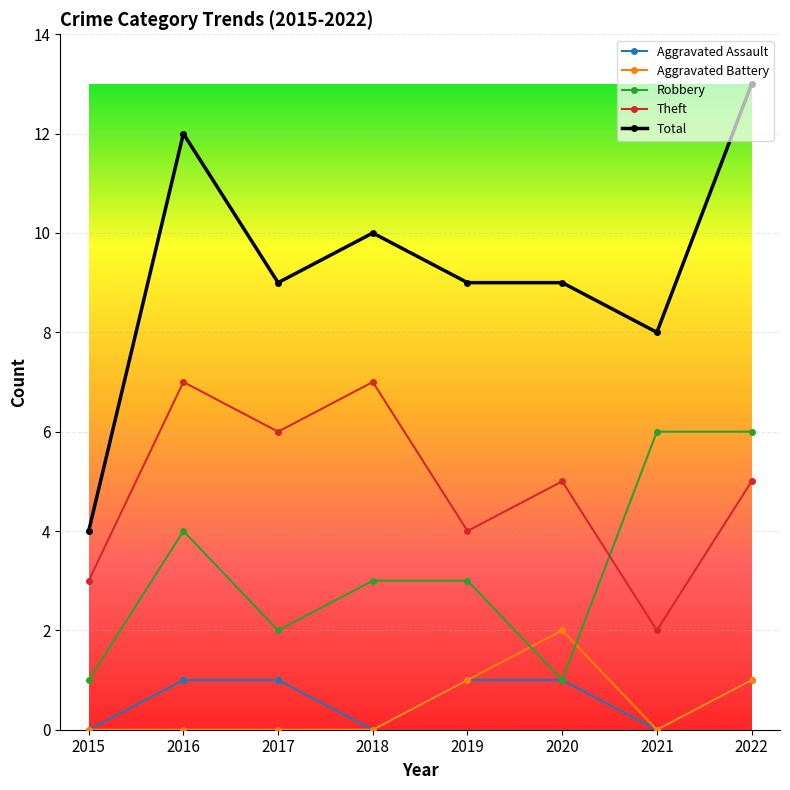

Which series has the widest spread of values?

Total